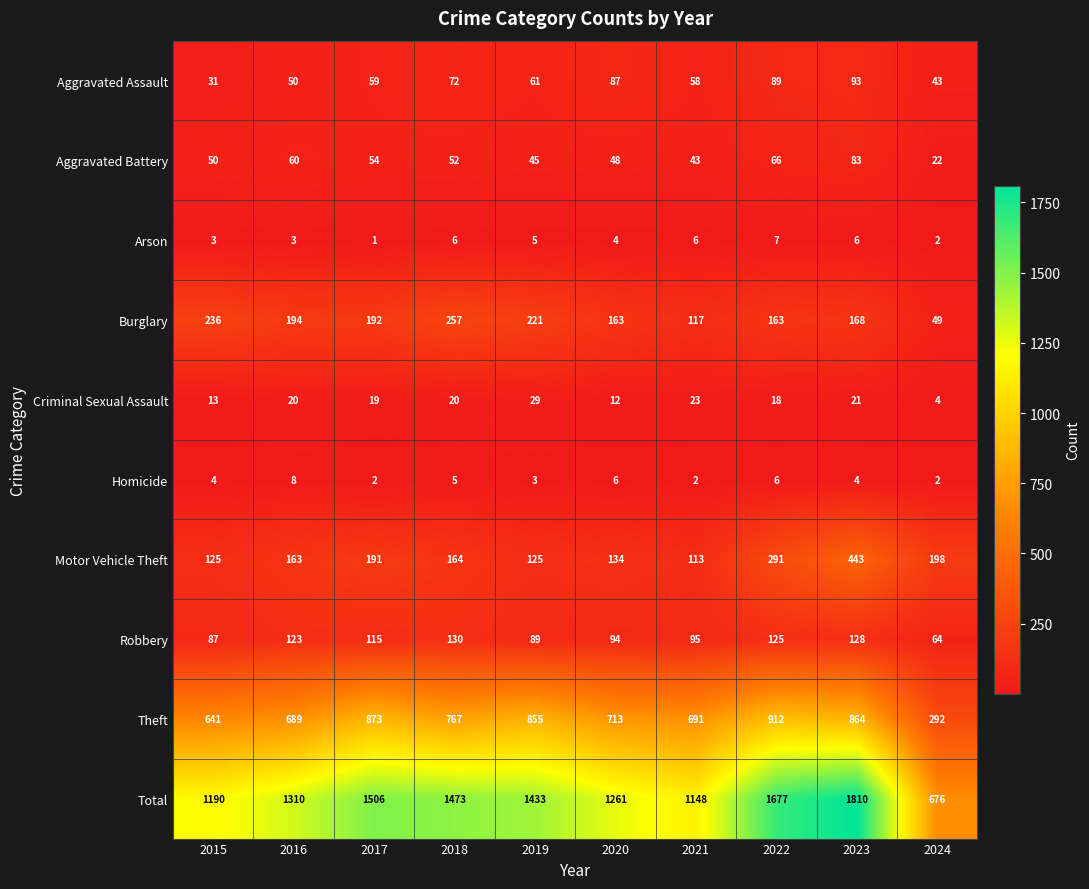

Is it true that Motor Vehicle Theft equals 163 at 2016?

True